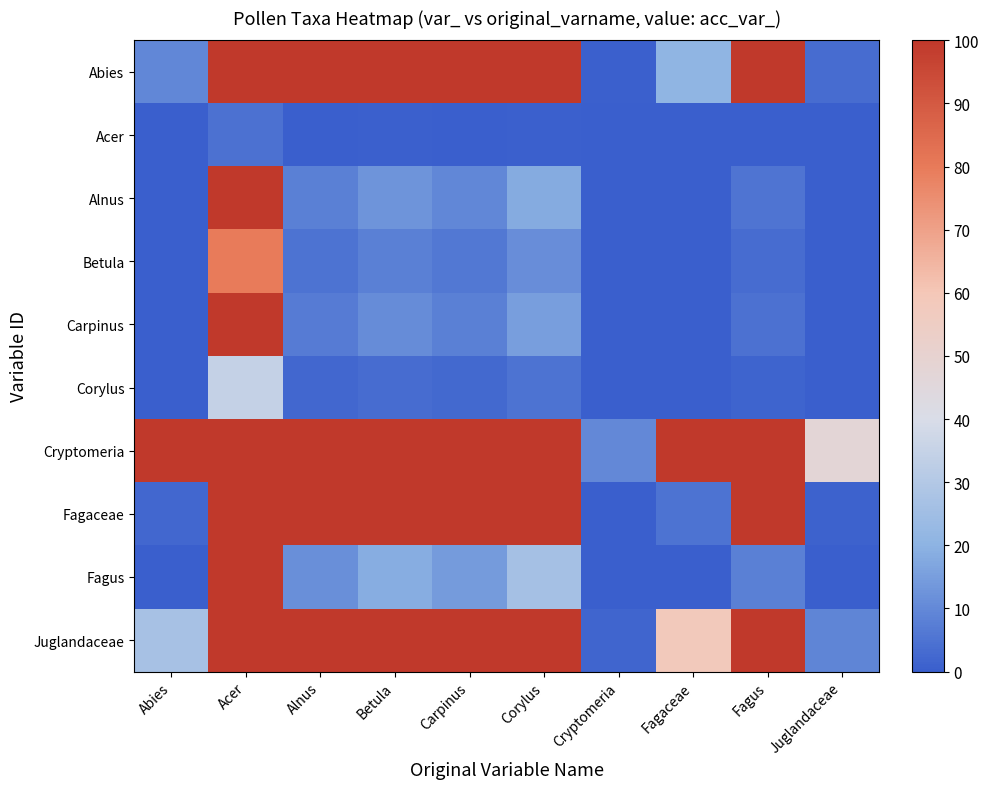

Reading right to left, extract all data points from this chart.

Abies: Juglandaceae=3.3	Fagus=100.0	Fagaceae=21.0	Cryptomeria=0.7	Corylus=100.0	Carpinus=100.0	Betula=100.0	Alnus=100.0	Acer=100.0	Abies=9.7
Acer: Juglandaceae=0.0	Fagus=0.2	Fagaceae=0.0	Cryptomeria=0.0	Corylus=0.6	Carpinus=0.3	Betula=0.4	Alnus=0.3	Acer=4.4	Abies=0.0
Alnus: Juglandaceae=0.0	Fagus=5.3	Fagaceae=0.2	Cryptomeria=0.0	Corylus=18.0	Carpinus=9.7	Betula=12.6	Alnus=8.0	Acer=100.0	Abies=0.1
Betula: Juglandaceae=0.0	Fagus=3.3	Fagaceae=0.1	Cryptomeria=0.0	Corylus=11.2	Carpinus=6.1	Betula=7.9	Alnus=5.0	Acer=80.0	Abies=0.1
Carpinus: Juglandaceae=0.0	Fagus=4.5	Fagaceae=0.2	Cryptomeria=0.0	Corylus=15.0	Carpinus=8.1	Betula=10.5	Alnus=6.7	Acer=100.0	Abies=0.1
Corylus: Juglandaceae=0.0	Fagus=1.4	Fagaceae=0.1	Cryptomeria=0.0	Corylus=4.8	Carpinus=2.6	Betula=3.4	Alnus=2.2	Acer=34.4	Abies=0.0
Cryptomeria: Juglandaceae=47.6	Fagus=100.0	Fagaceae=100.0	Cryptomeria=9.8	Corylus=100.0	Carpinus=100.0	Betula=100.0	Alnus=100.0	Acer=100.0	Abies=100.0
Fagaceae: Juglandaceae=0.8	Fagus=100.0	Fagaceae=5.0	Cryptomeria=0.2	Corylus=100.0	Carpinus=100.0	Betula=100.0	Alnus=100.0	Acer=100.0	Abies=2.3
Fagus: Juglandaceae=0.1	Fagus=7.8	Fagaceae=0.3	Cryptomeria=0.0	Corylus=26.2	Carpinus=14.1	Betula=18.5	Alnus=11.7	Acer=100.0	Abies=0.2
Juglandaceae: Juglandaceae=9.3	Fagus=100.0	Fagaceae=58.5	Cryptomeria=1.9	Corylus=100.0	Carpinus=100.0	Betula=100.0	Alnus=100.0	Acer=100.0	Abies=26.9